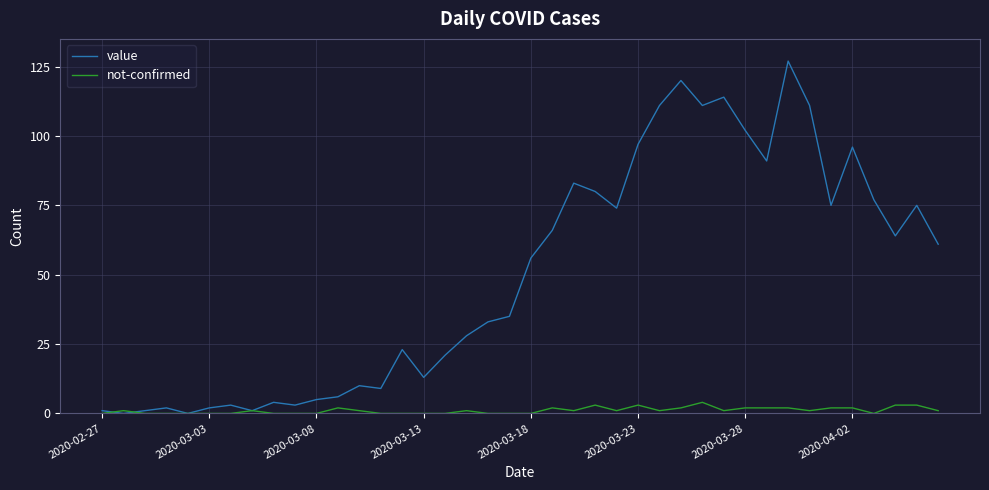

What is the maximum value for value?

127